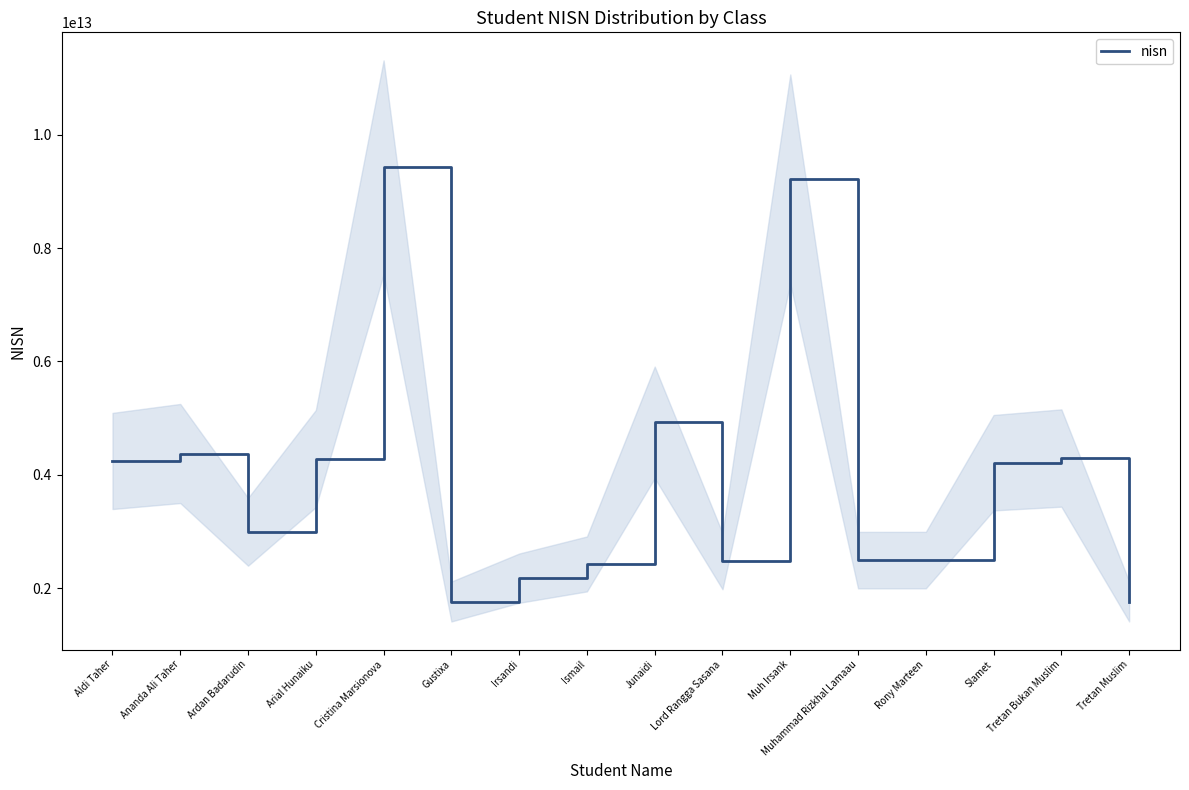

Where is the first local maximum?

Ananda Ali Taher